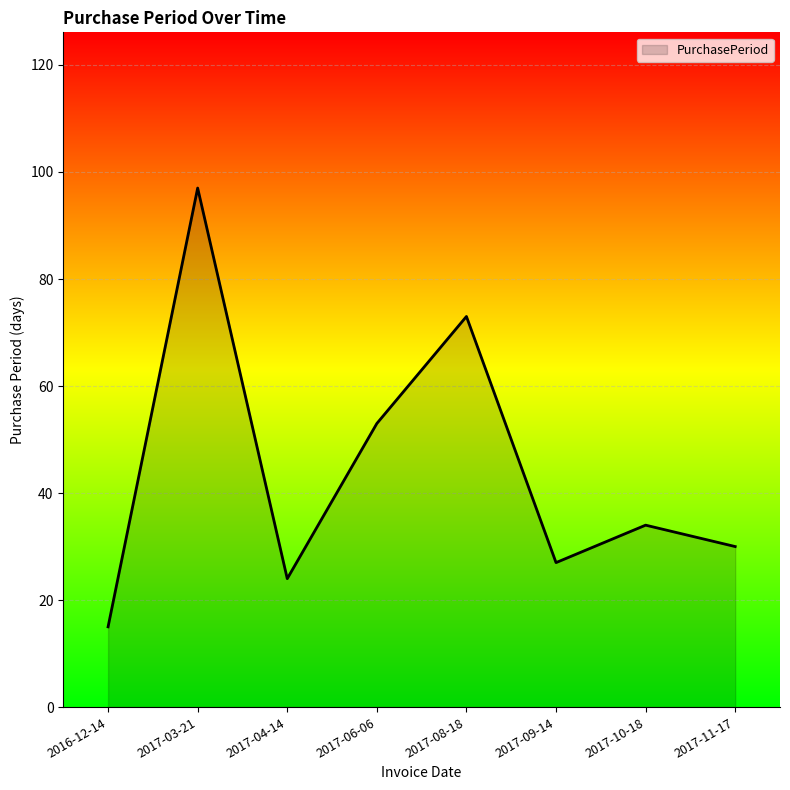

What is the difference between the second highest and minimum values?

58